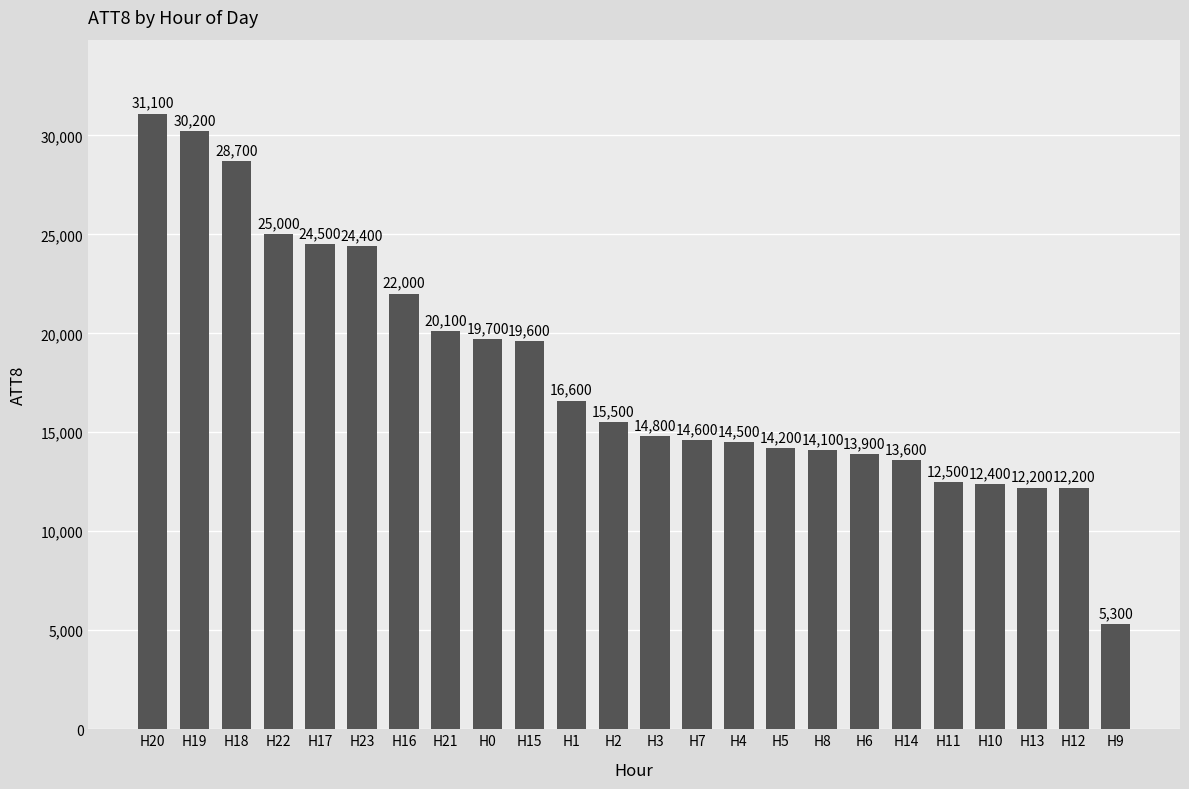

At which label does the data first exceed 15500?

H20